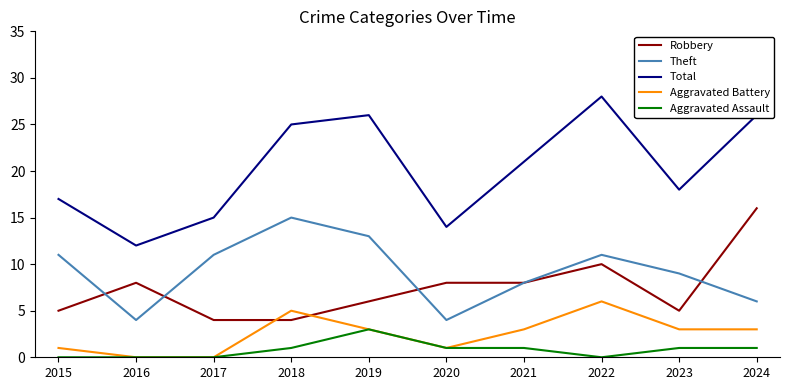

The Aggravated Battery series shows 1 at 2019. True or false?

False